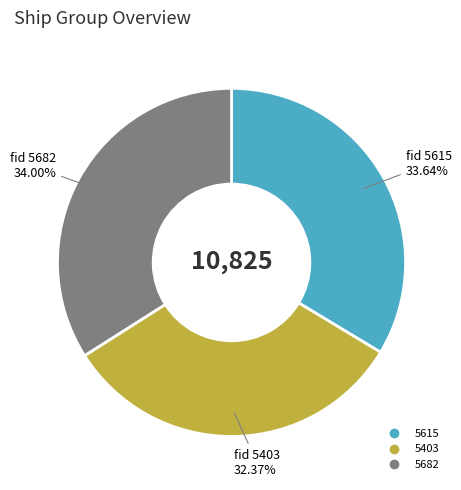

Which has a higher value, 5403 or 5682?

5682